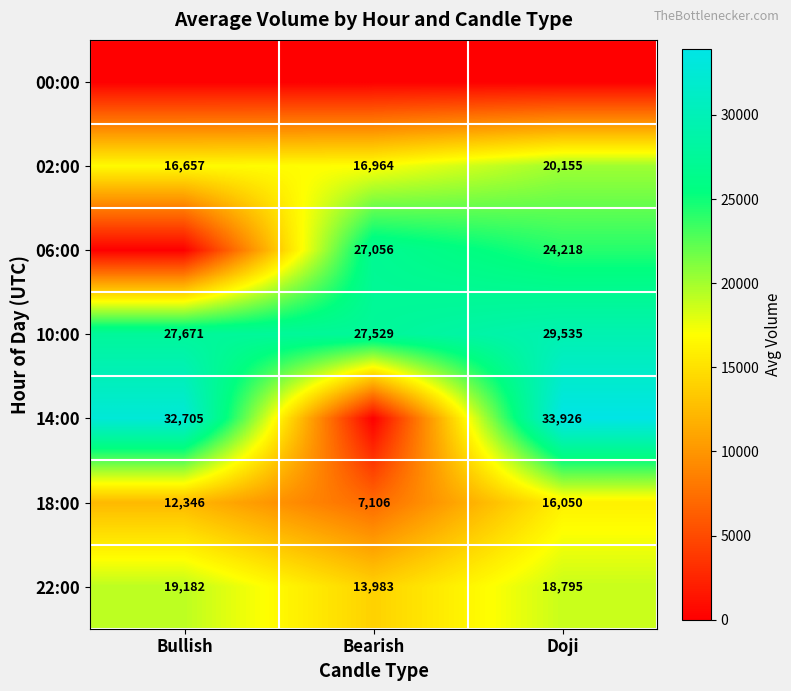

At which label is 02:00 closest to 18406?

Bearish